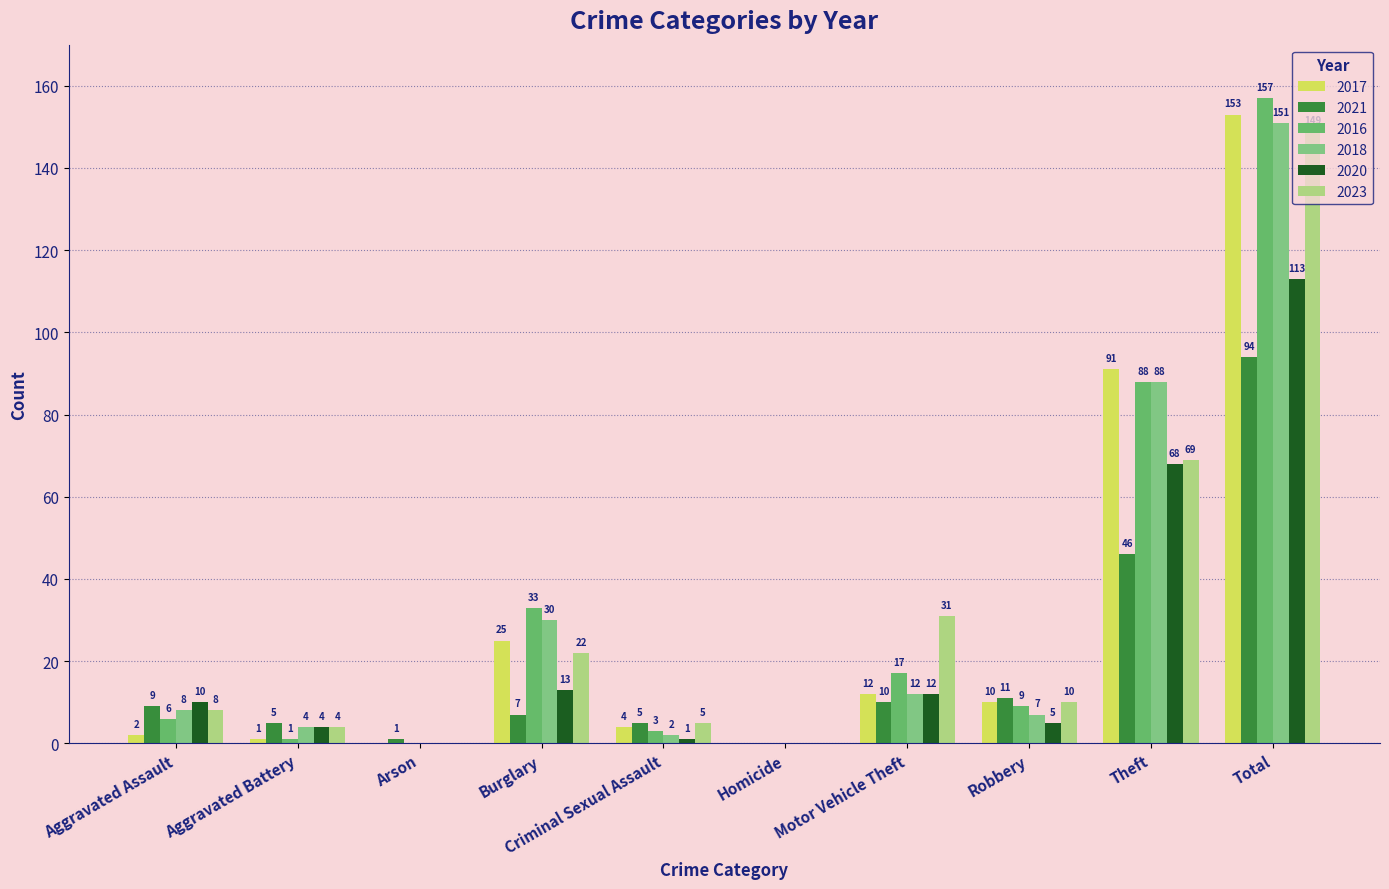

Rank the categories by 2016 value from lowest to highest.

Arson, Homicide, Aggravated Battery, Criminal Sexual Assault, Aggravated Assault, Robbery, Motor Vehicle Theft, Burglary, Theft, Total